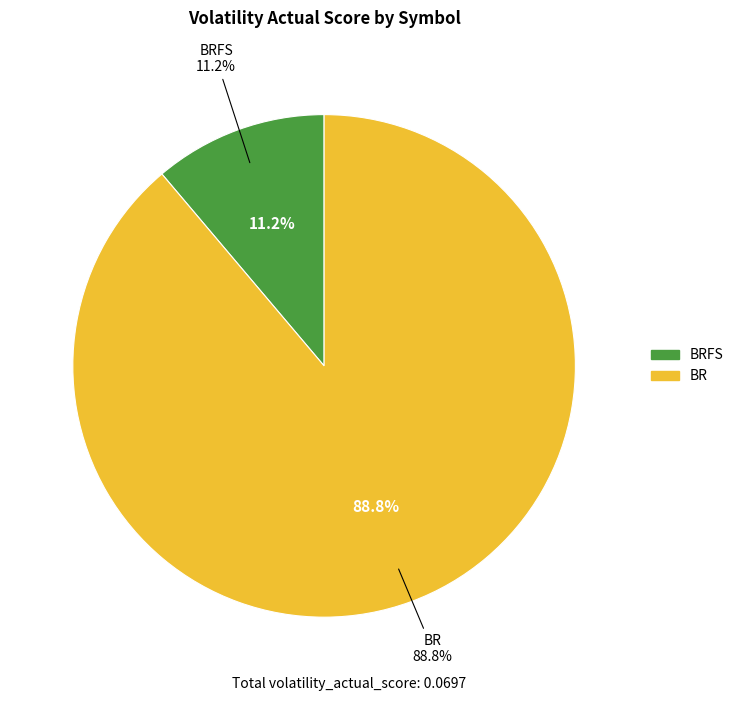

What is the total percentage of BRFS and BR?

100.0%